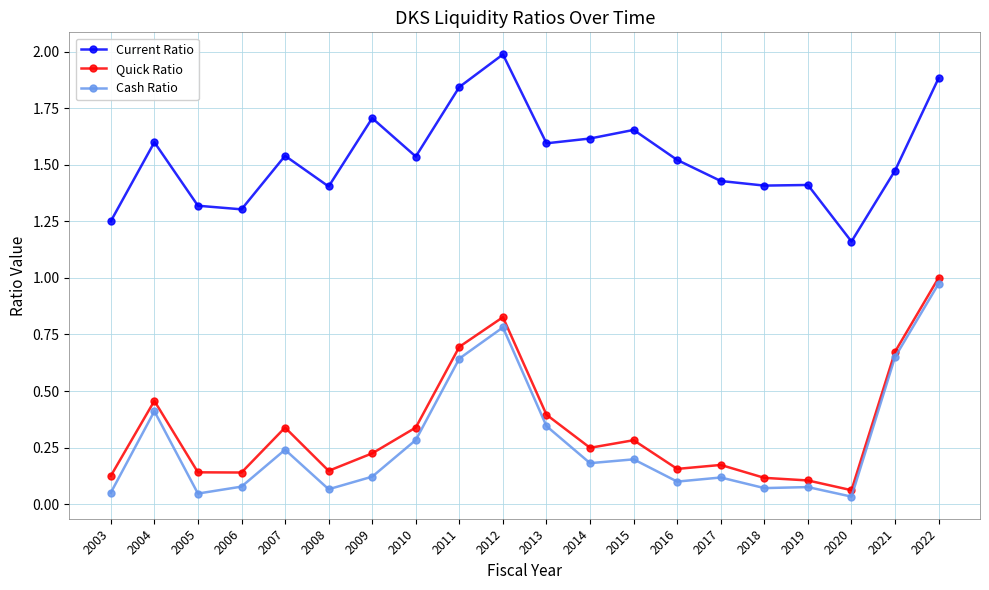

Count the number of data series in this chart.

3